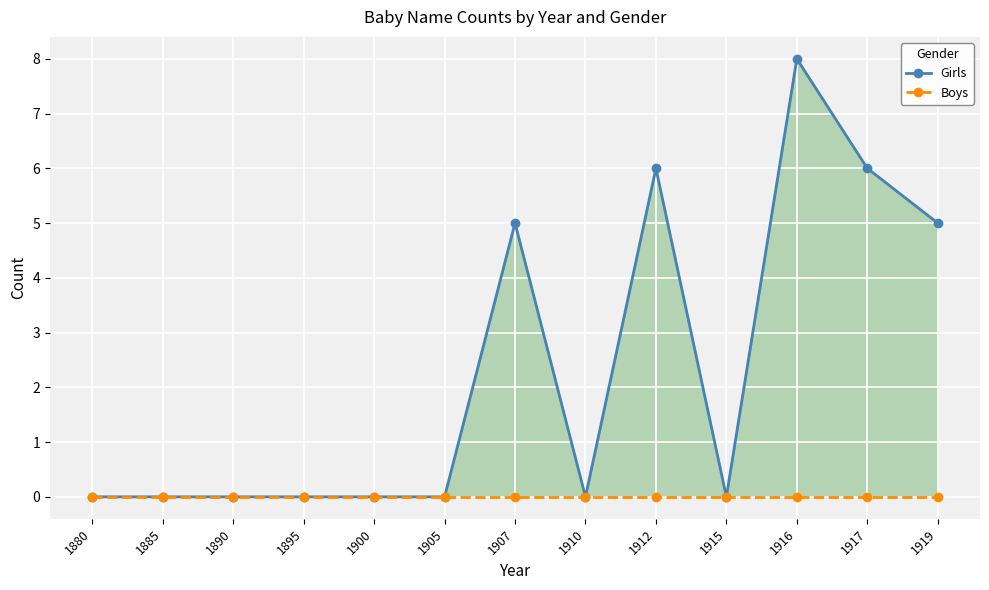

True or false: Girls and Boys intersect in this chart.

False